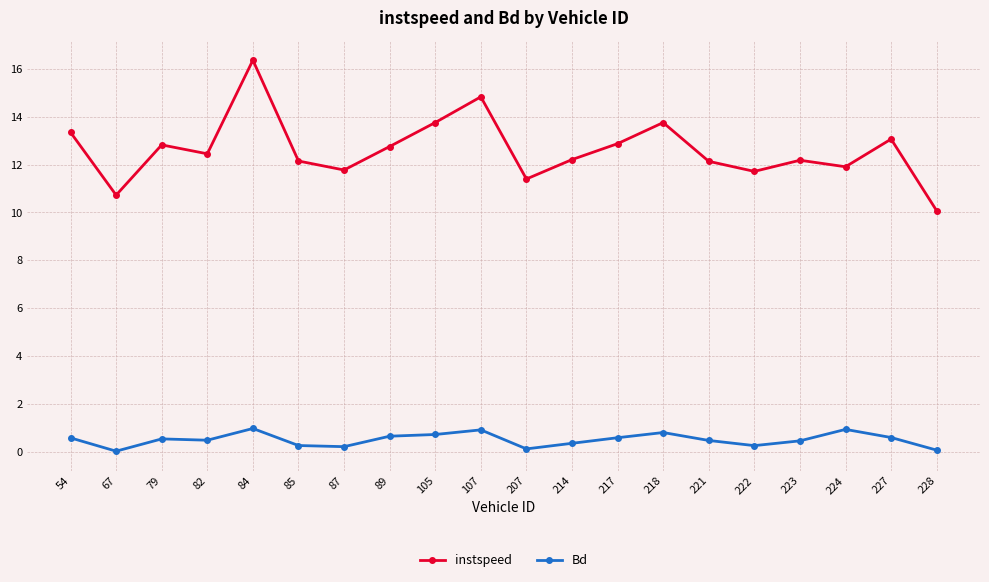

What is the value of the instspeed point at the 12th from the left?

12.2